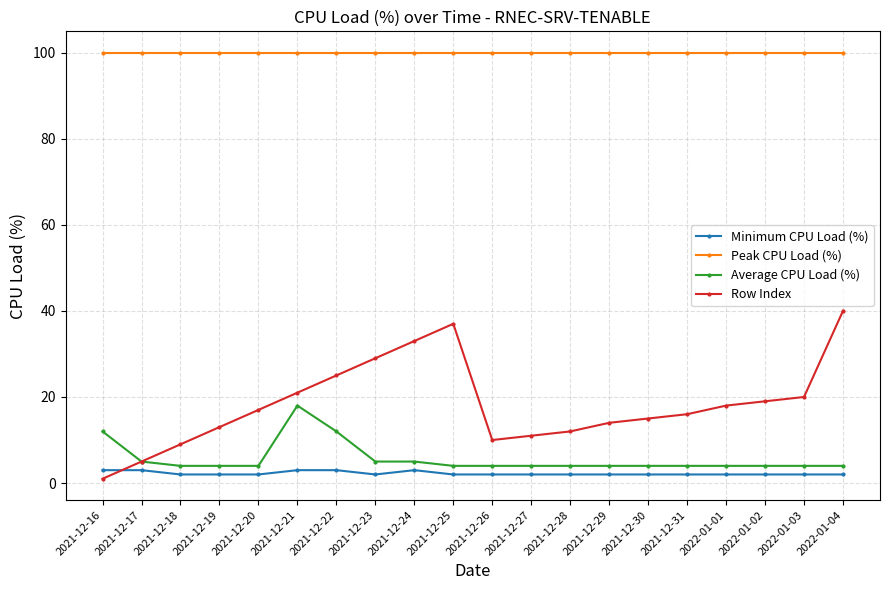

What is the highest value of the Row Index series?

40